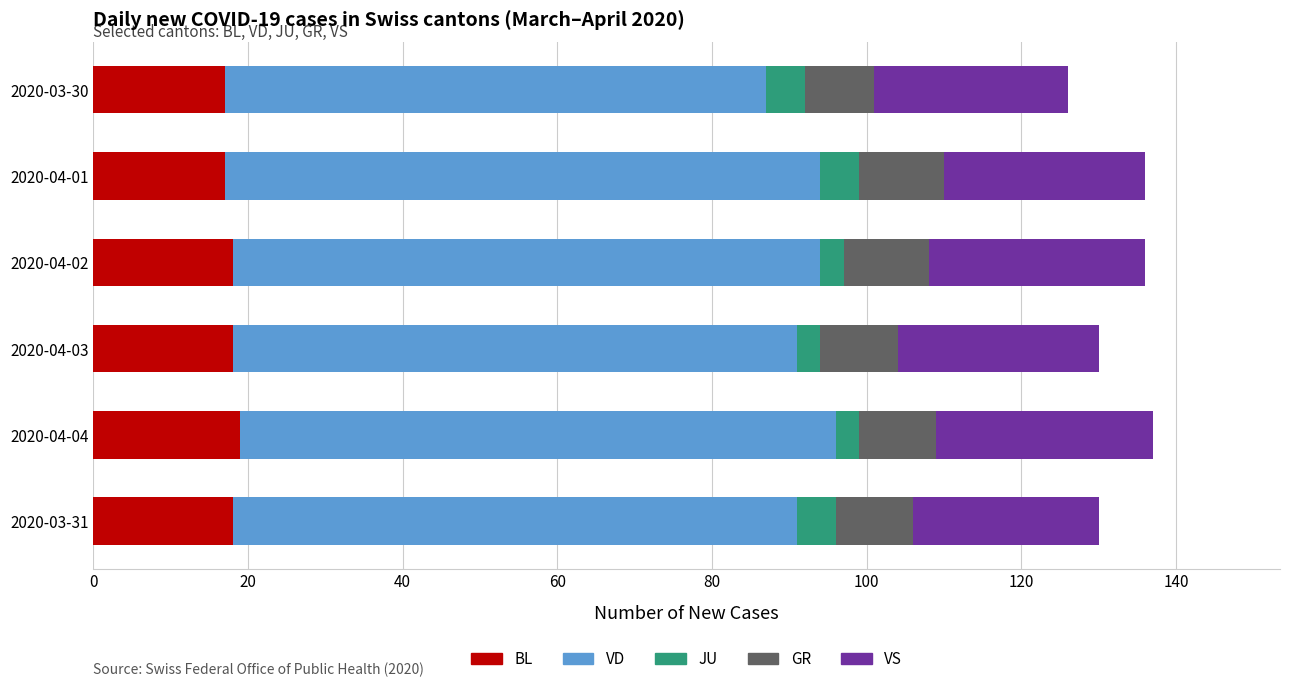

What is the highest value of the BL series?

19